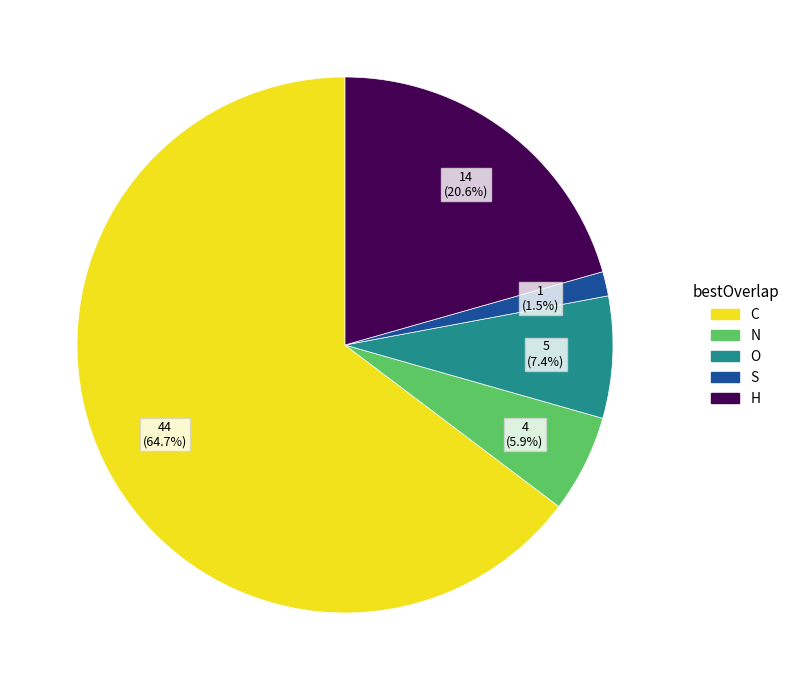

True or false: N accounts for 6% of the total.

True